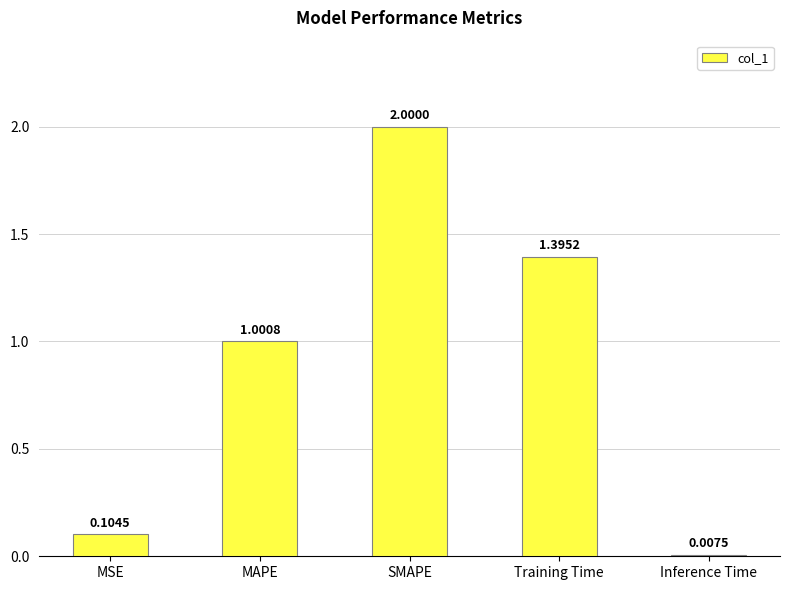

What is the sum of the values at Inference Time and MAPE?

1.0